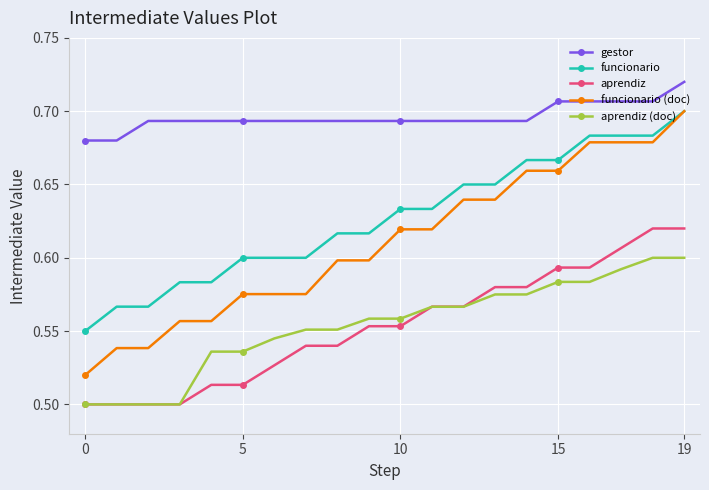

True or false: funcionario (doc) and aprendiz cross at least once.

False